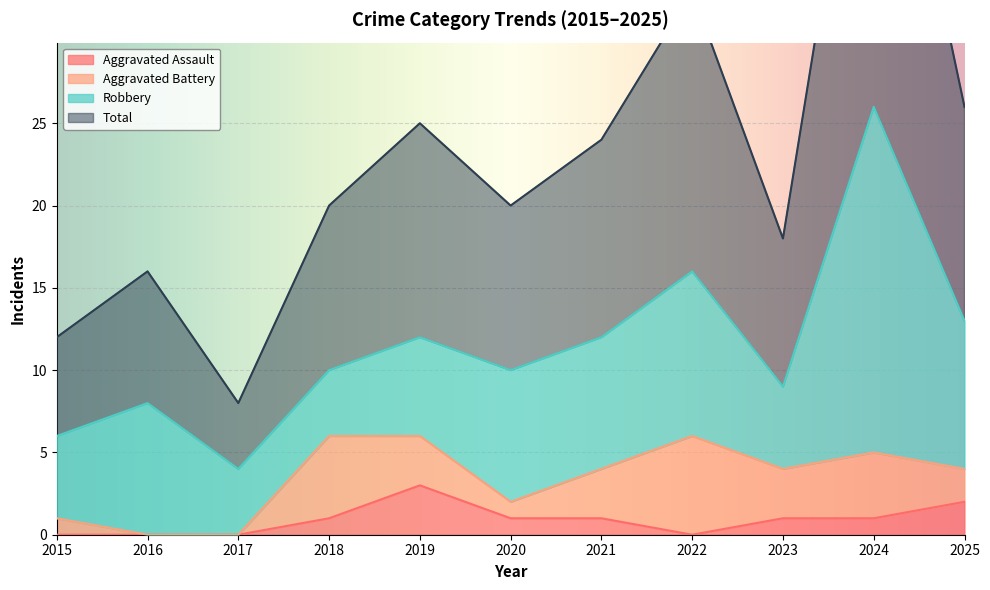

True or false: Total and Aggravated Assault cross at least once.

False